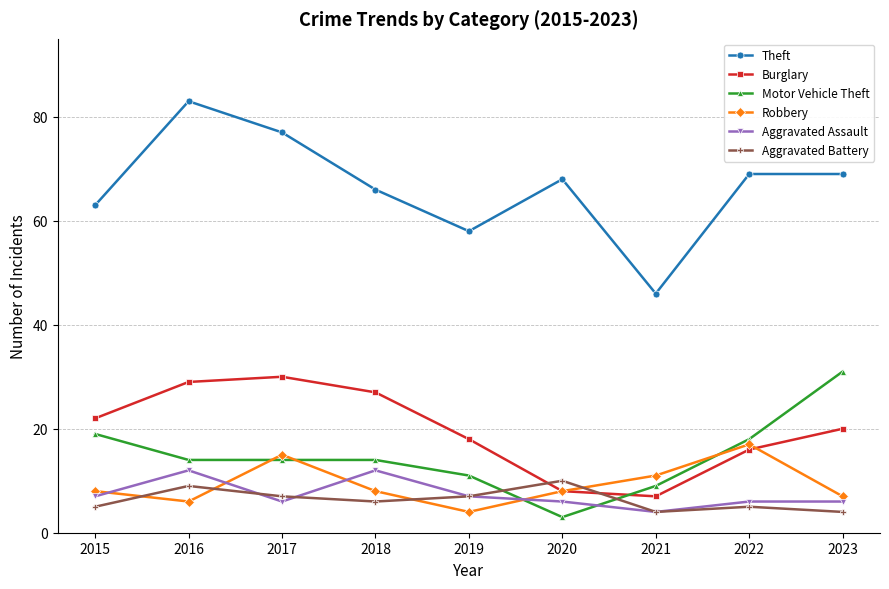

Which series has the largest range (max minus min)?

Theft